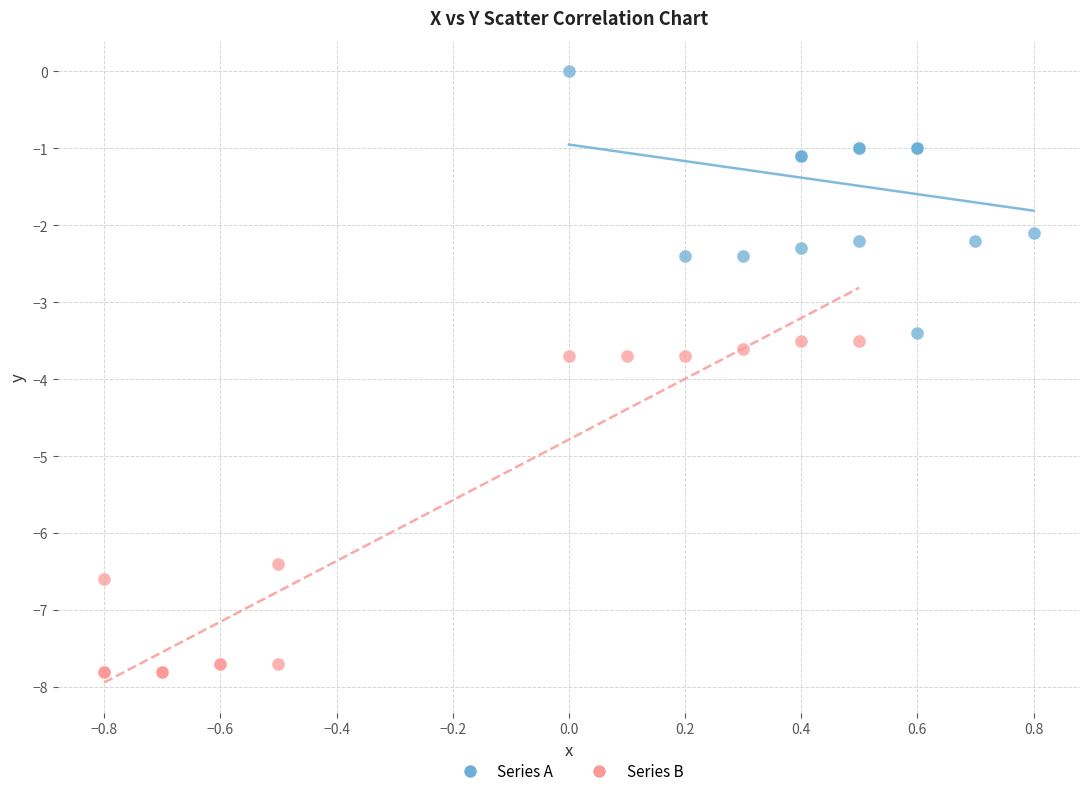

Which series reaches the minimum Y coordinate?

Series B